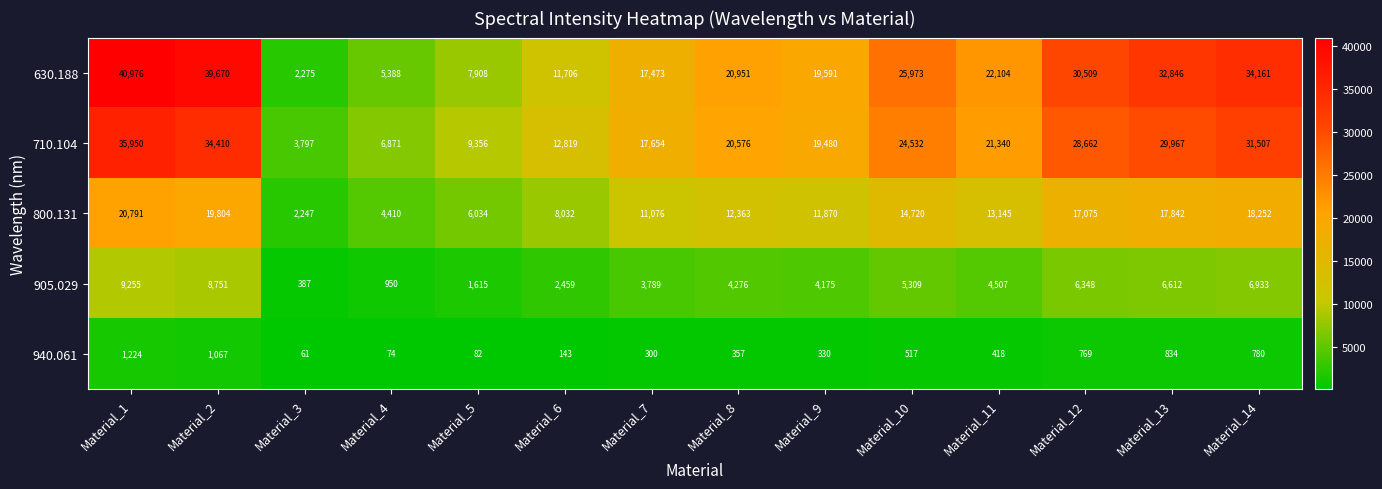

The value of 630.188 at Material_4 is 9264. True or false?

False